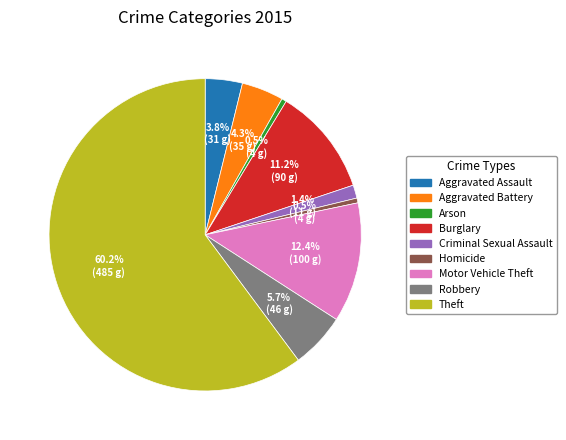

How much of the chart is everything except Homicide?

99.5%